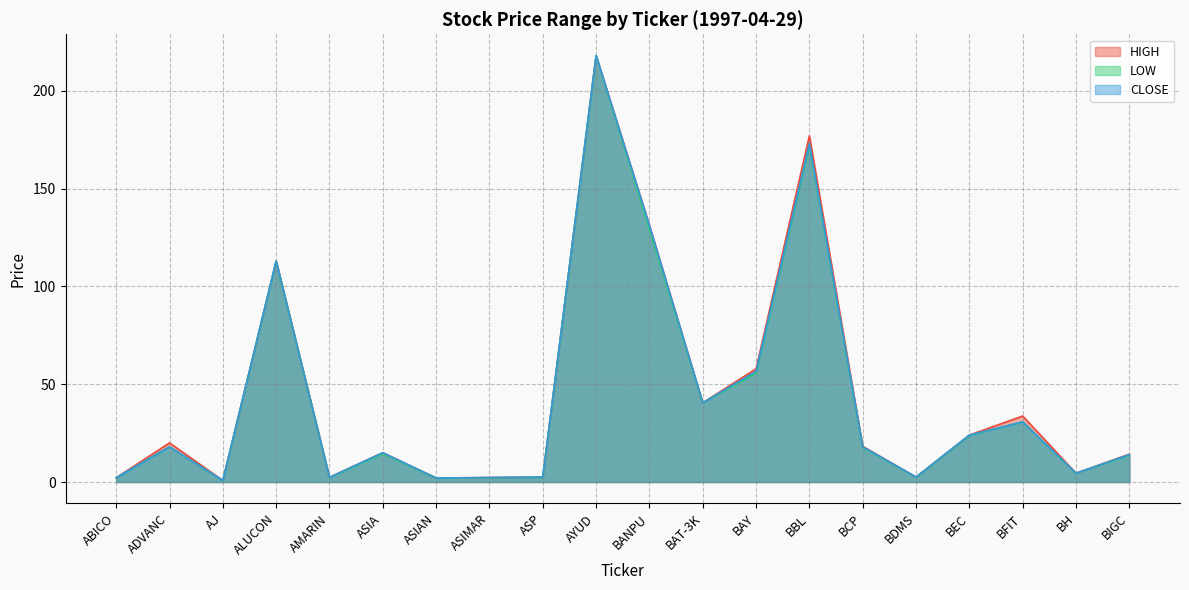

Which series has the largest total across all categories?

HIGH